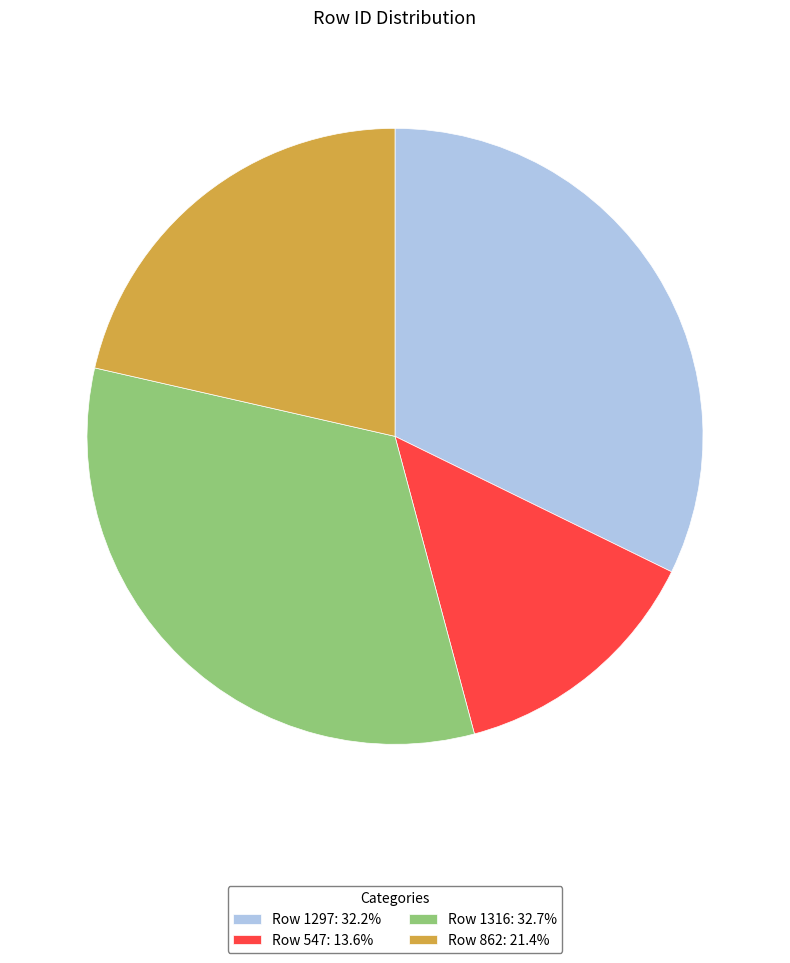

Approximately how many times larger is the value at Row 862: 21.4% compared to Row 1316: 32.7%?

0.7